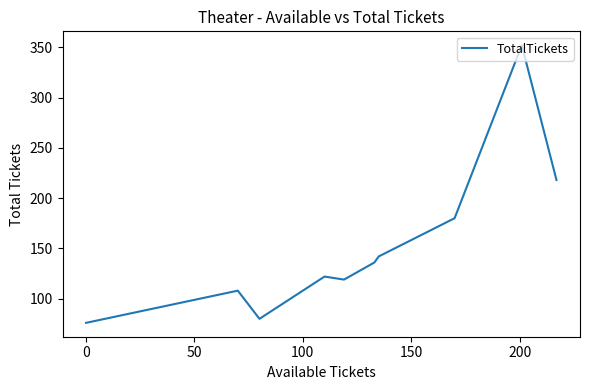

Reading left to right, extract all data points from this chart.

76	108	80	122	119	136	142	180	352	218